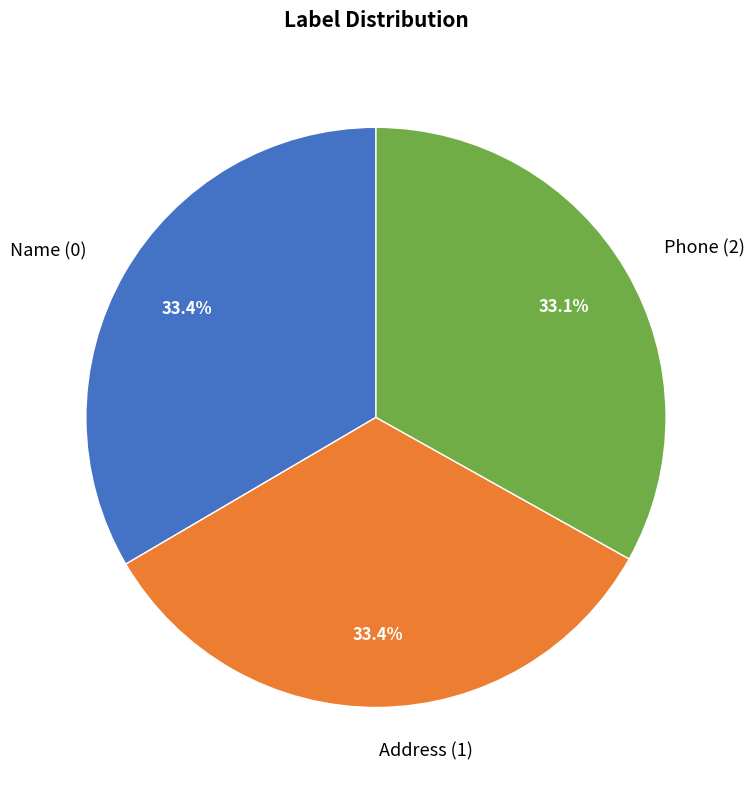

What is the ratio of the value at Name (0) to the value at Phone (2)?

1.0